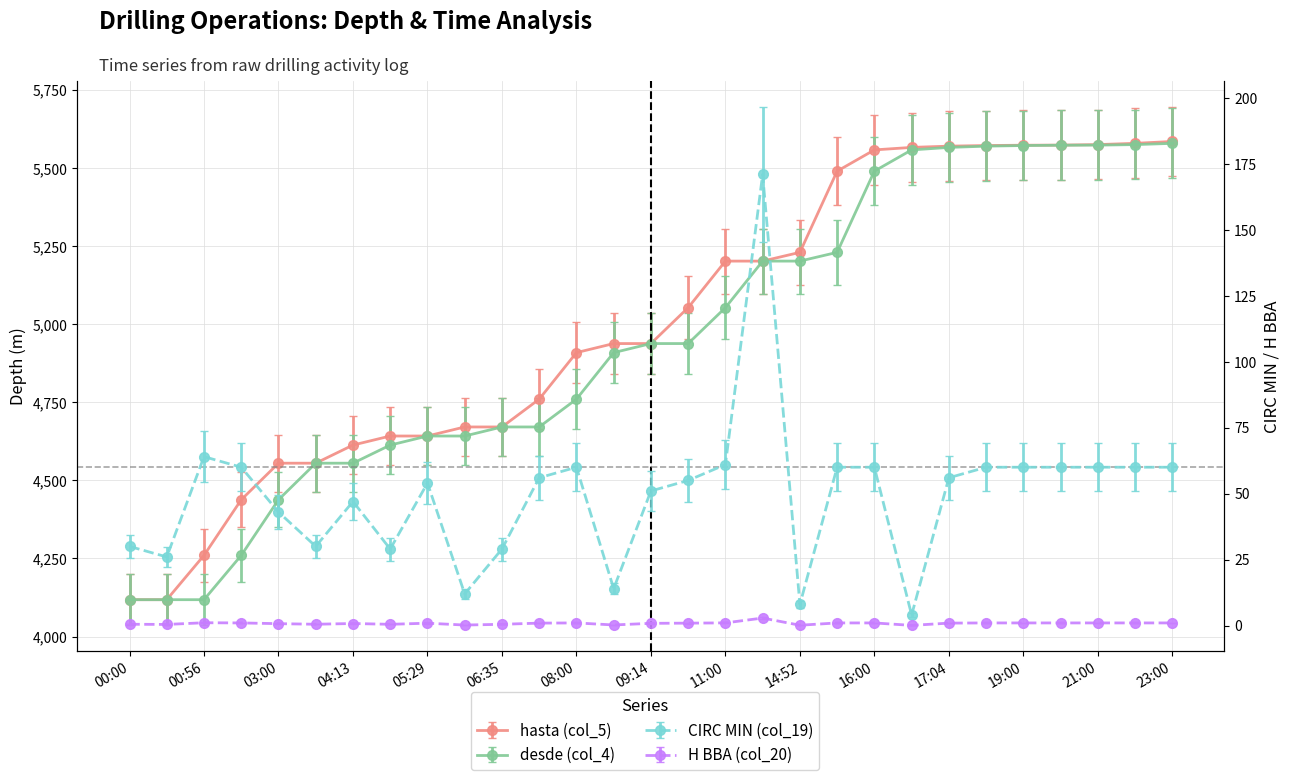

What is the label of the 8th point from the right?

17:00